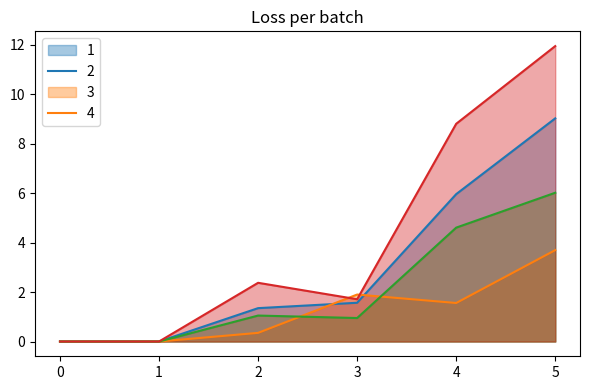

List the series in order of their overall mean, highest first.

4, 1, 3, 2